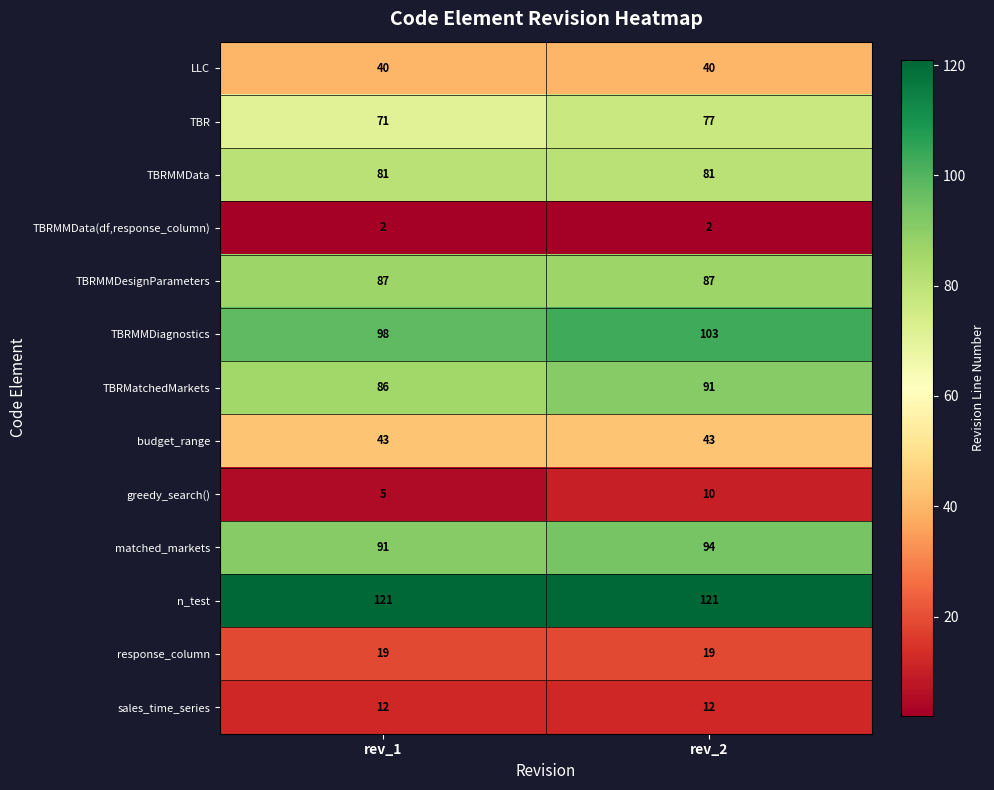

List the series in order of their peak value, highest first.

n_test, TBRMMDiagnostics, matched_markets, TBRMatchedMarkets, TBRMMDesignParameters, TBRMMData, TBR, budget_range, LLC, response_column, sales_time_series, greedy_search(), TBRMMData(df,response_column)